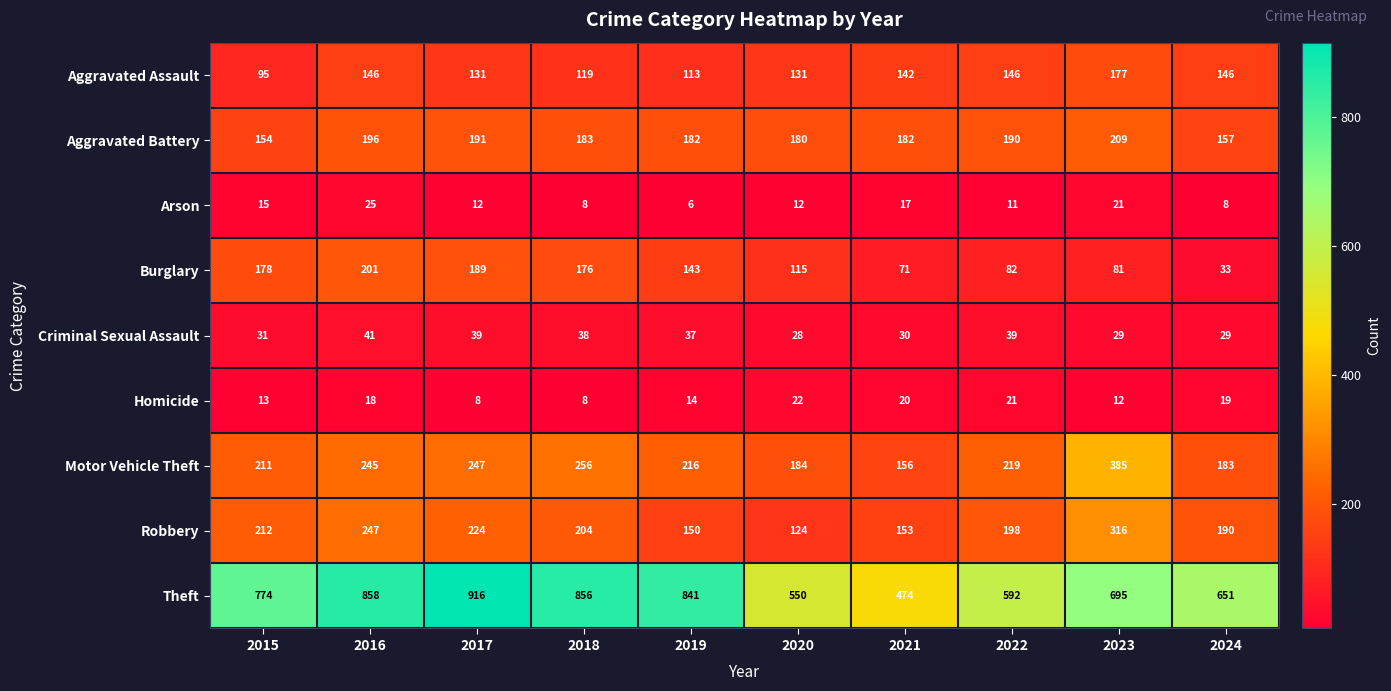

What is the approximate value of Aggravated Assault at 2023, to the nearest 5?

175